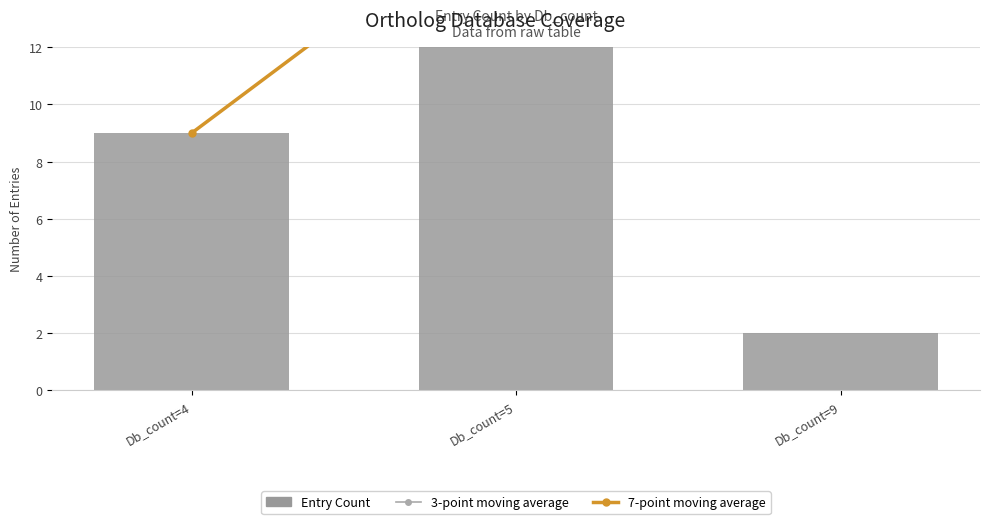

What is the difference between the maximum and minimum values in the 3-point moving average series?

8.5